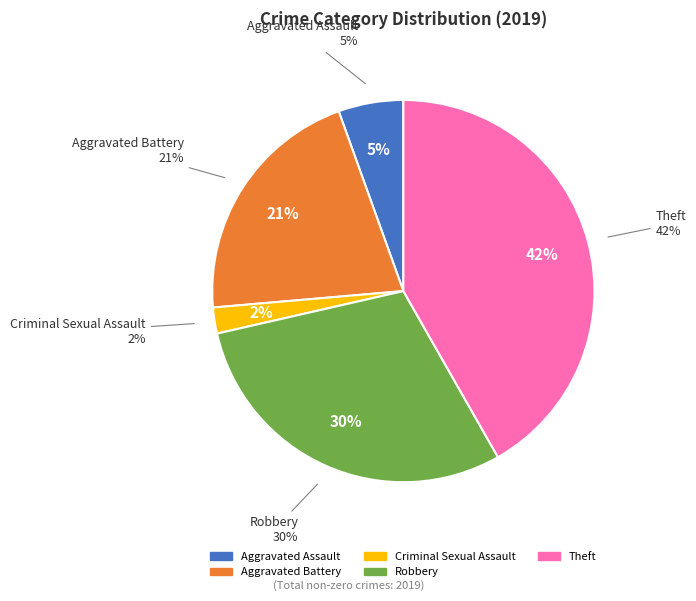

True or false: Arson accounts for 0% of the total.

True